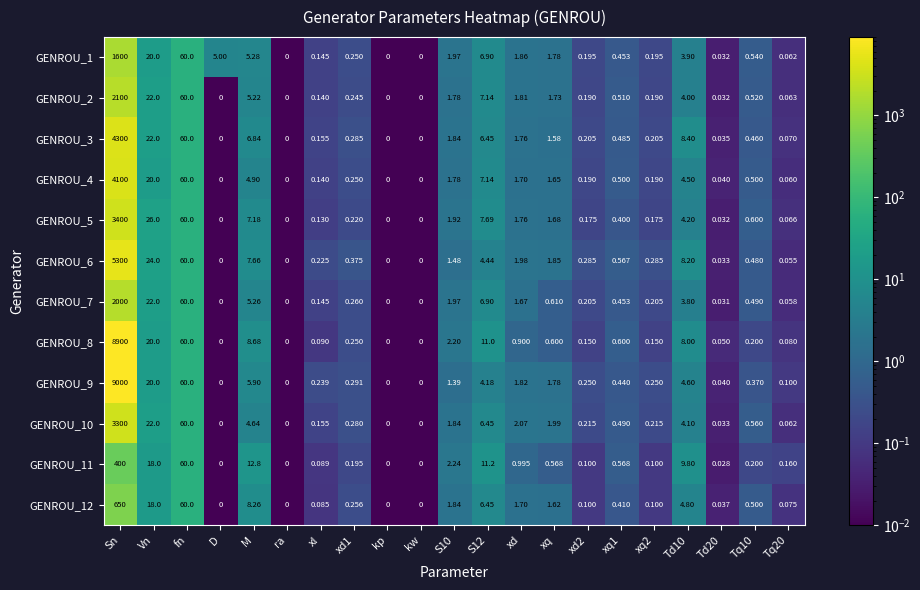

Which label corresponds to the largest value in the chart?

Sn